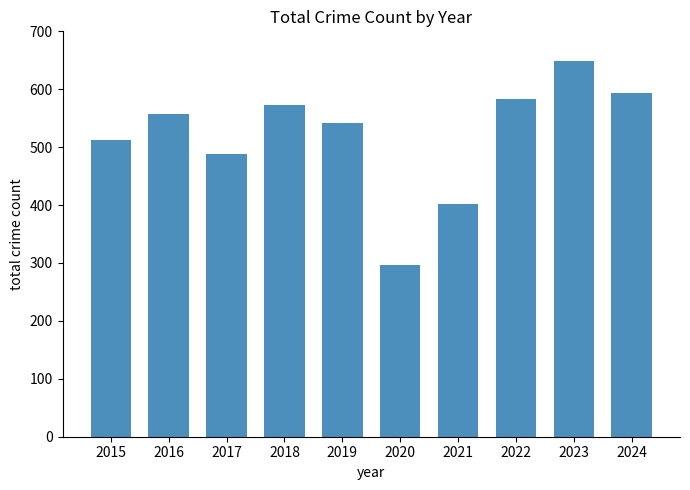

What is the minimum value shown in the chart?

297